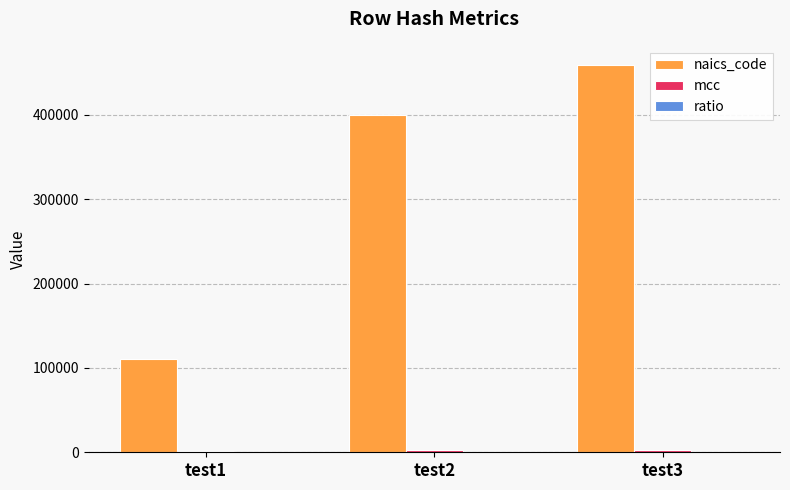

The value of naics_code at test2 is 110732.7. True or false?

False